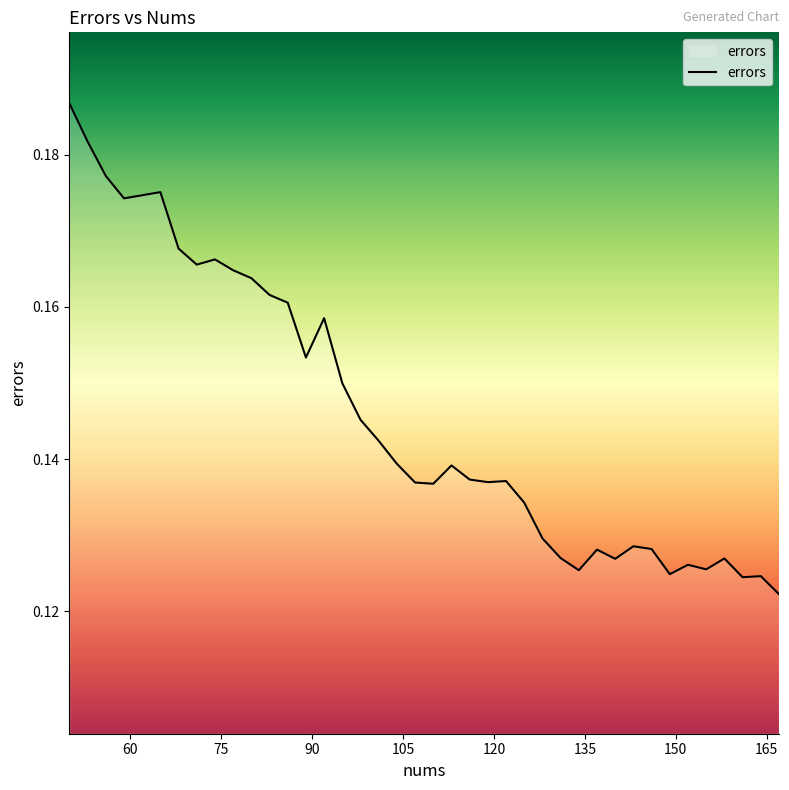

Is this an area chart (filled region under the line)?

No